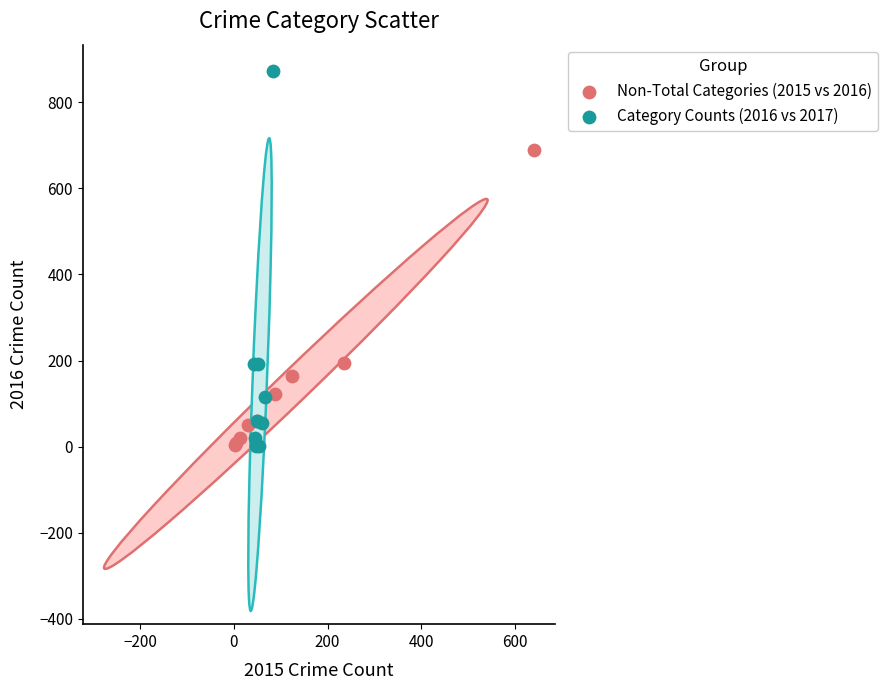

What are all the series names shown in the legend?

Non-Total Categories (2015 vs 2016), Category Counts (2016 vs 2017)